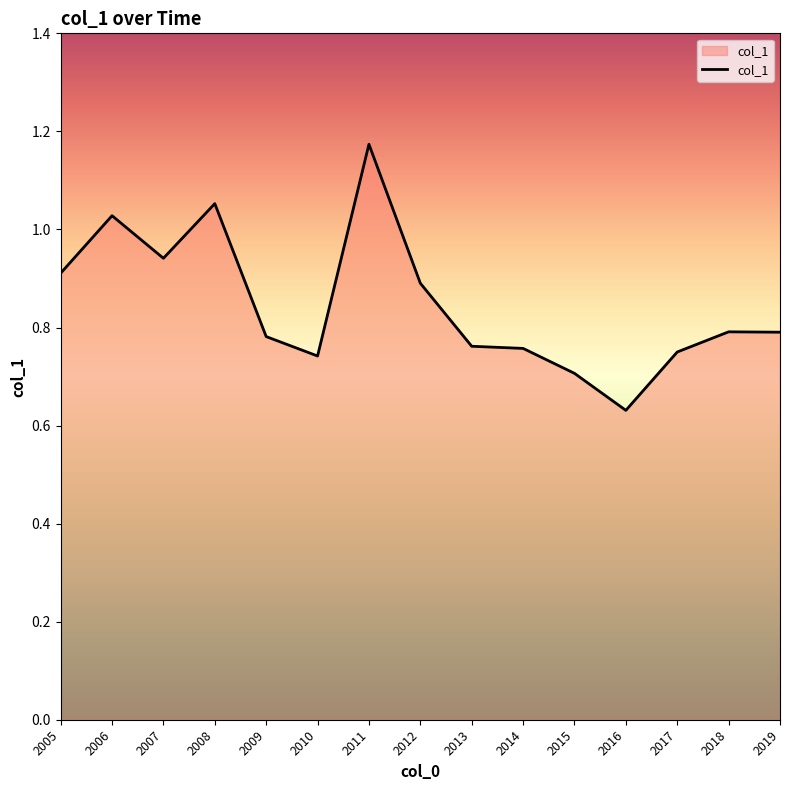

True or false: there are more than 0 points higher than both neighbors.

True